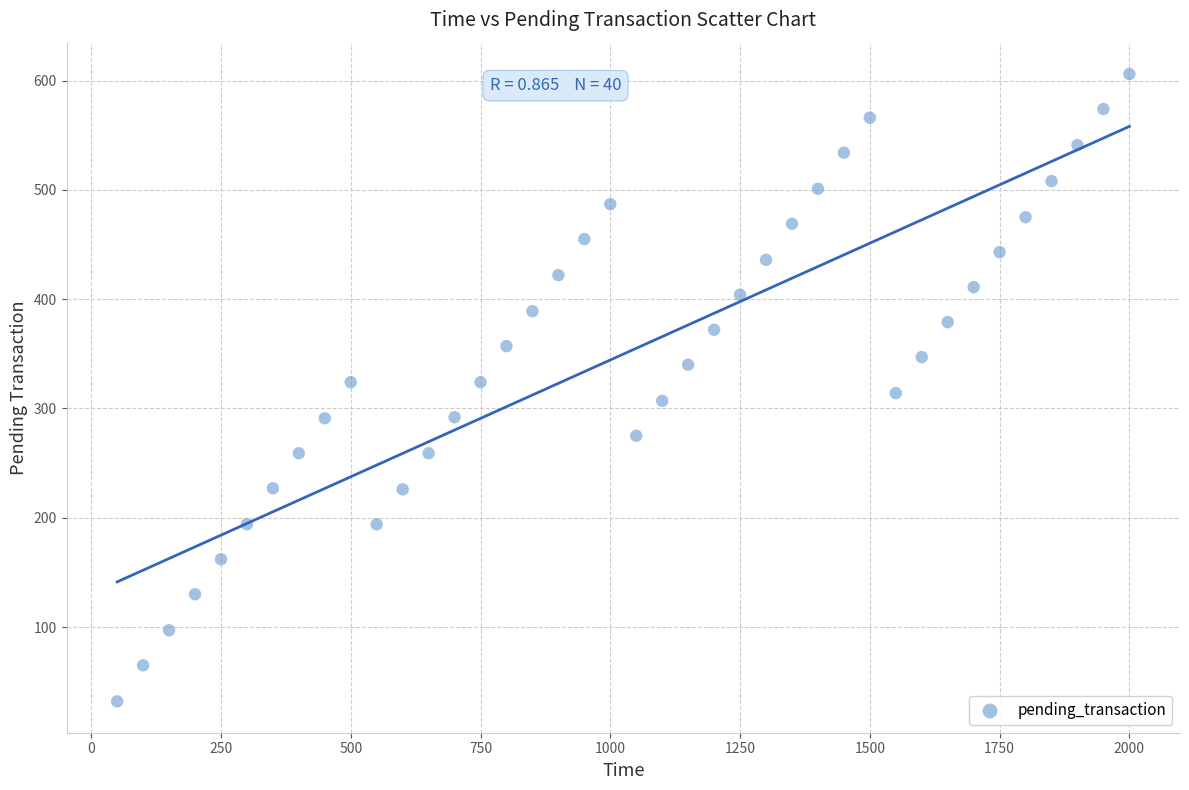

What is the range of X values (max minus min)?

1950